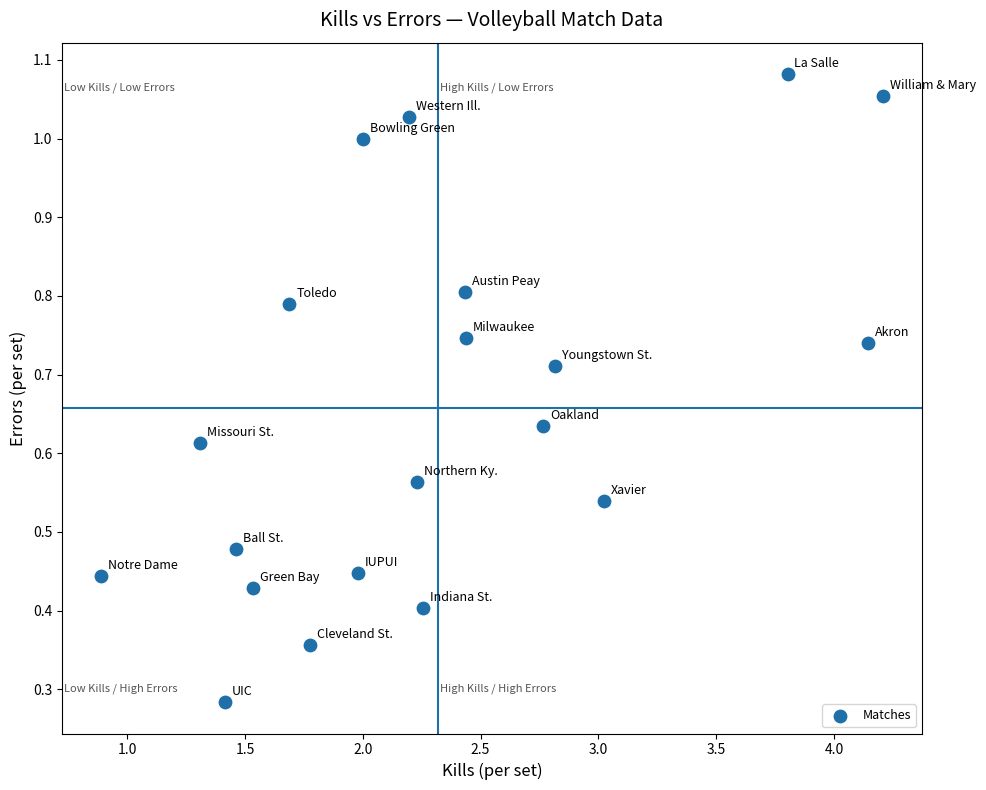

What is the range of X values (max minus min)?

3.3